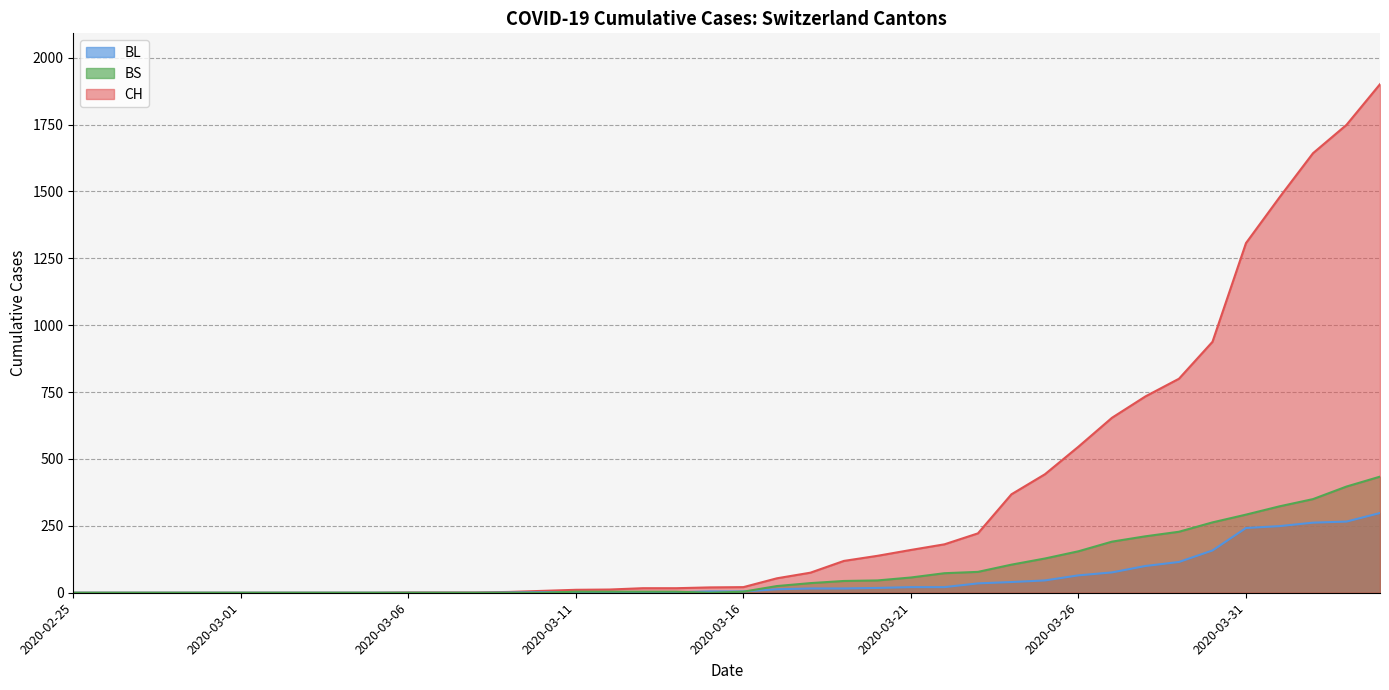

Does the chart display data point markers on the line(s)?

No